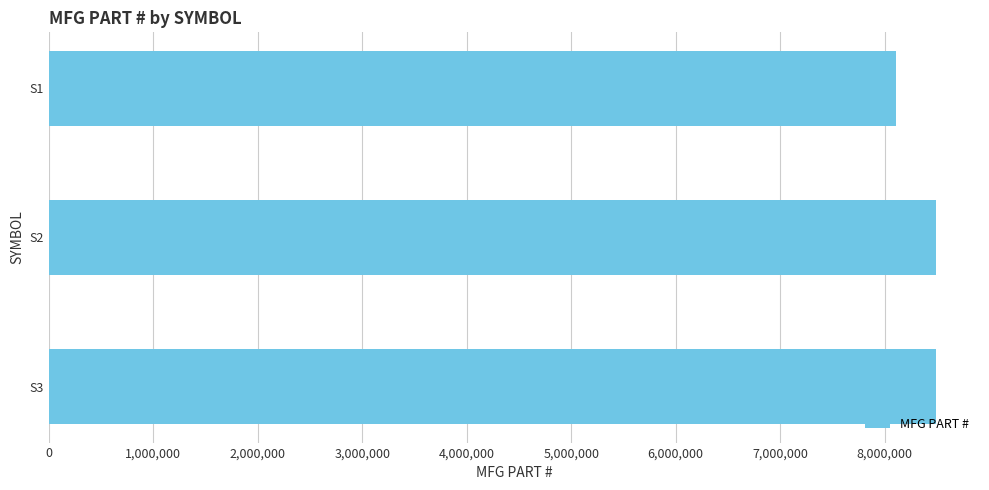

What is the value of the 3rd bar from the top?

8489029